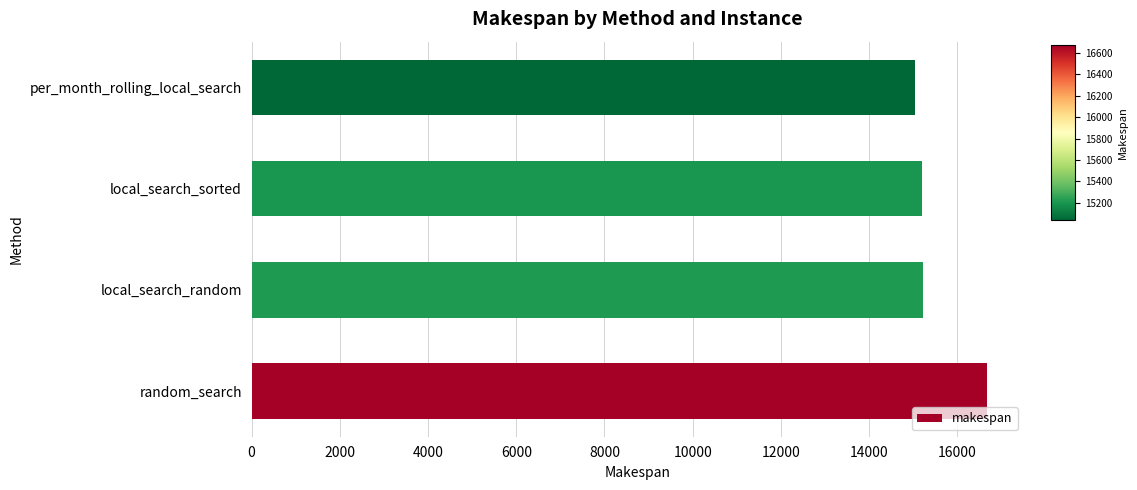

The chart shows a value of 26010.0 at local_search_random. True or false?

False